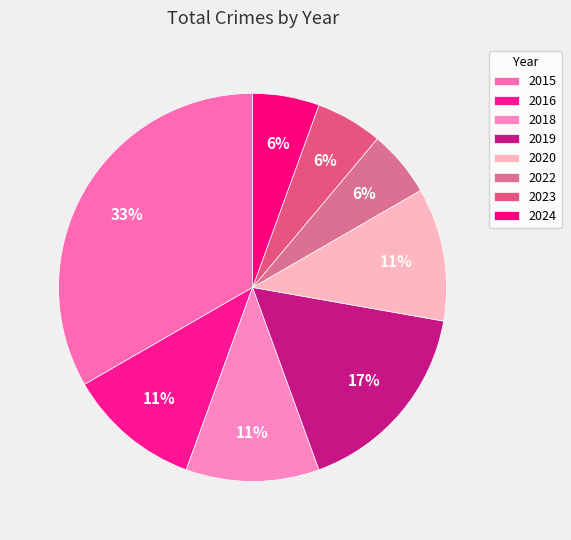

Which category has the smallest portion of the pie?

2022